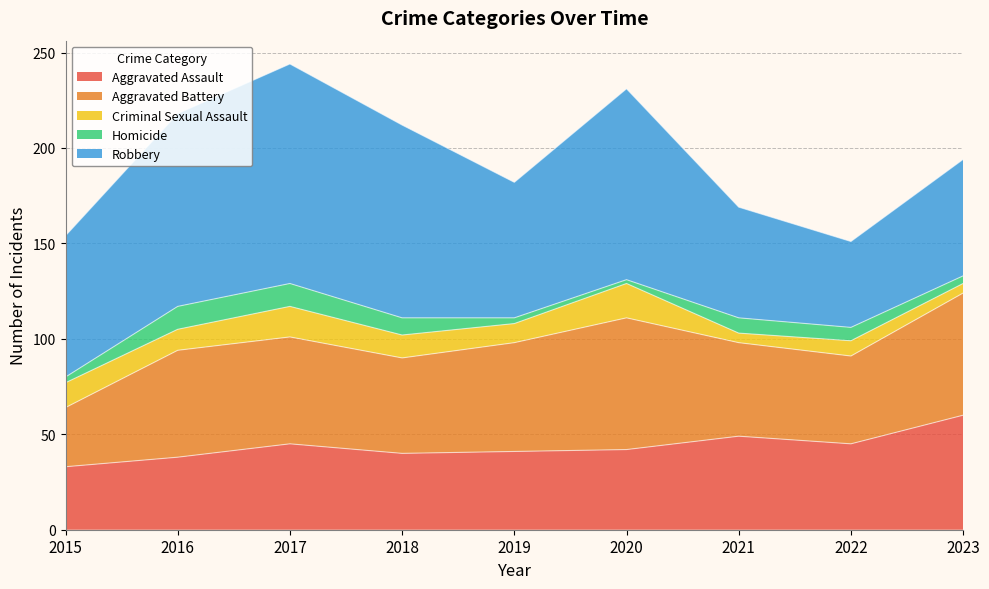

List the series in order of their peak value, lowest first.

Homicide, Criminal Sexual Assault, Aggravated Assault, Aggravated Battery, Robbery